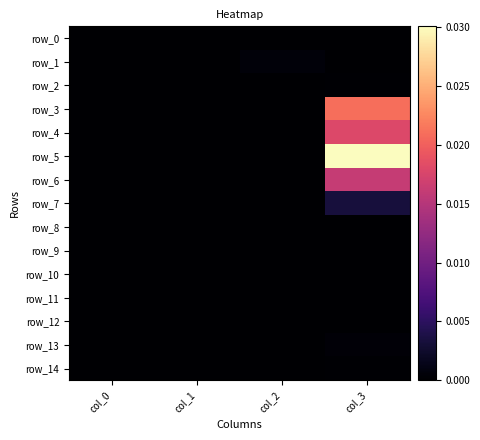

Is it true that row_4 equals 0.0 at col_0?

True